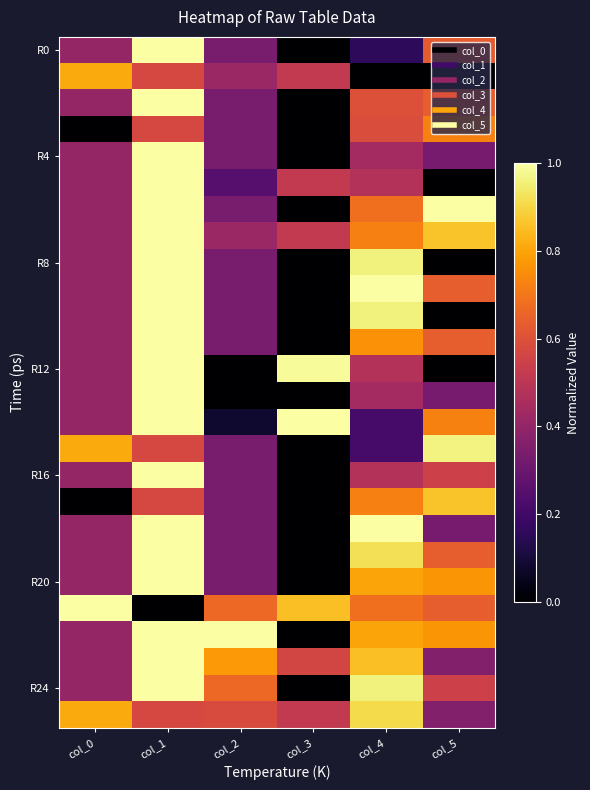

At which category does the chart reach its minimum across all series?

col_3